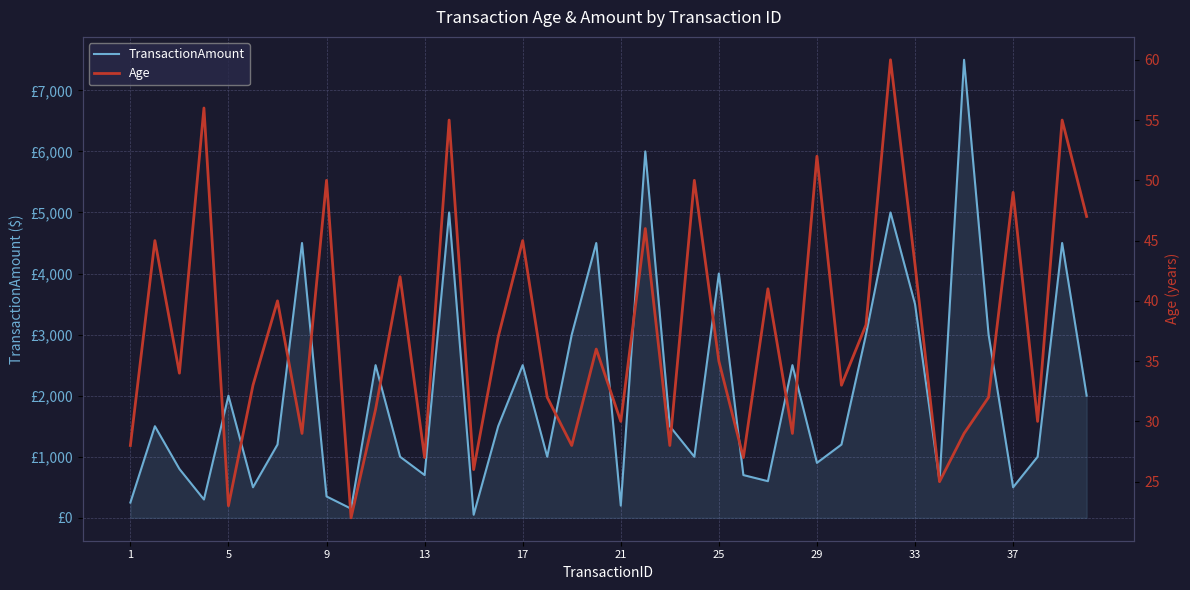

At how many categories does at least one series exceed 3658?

8